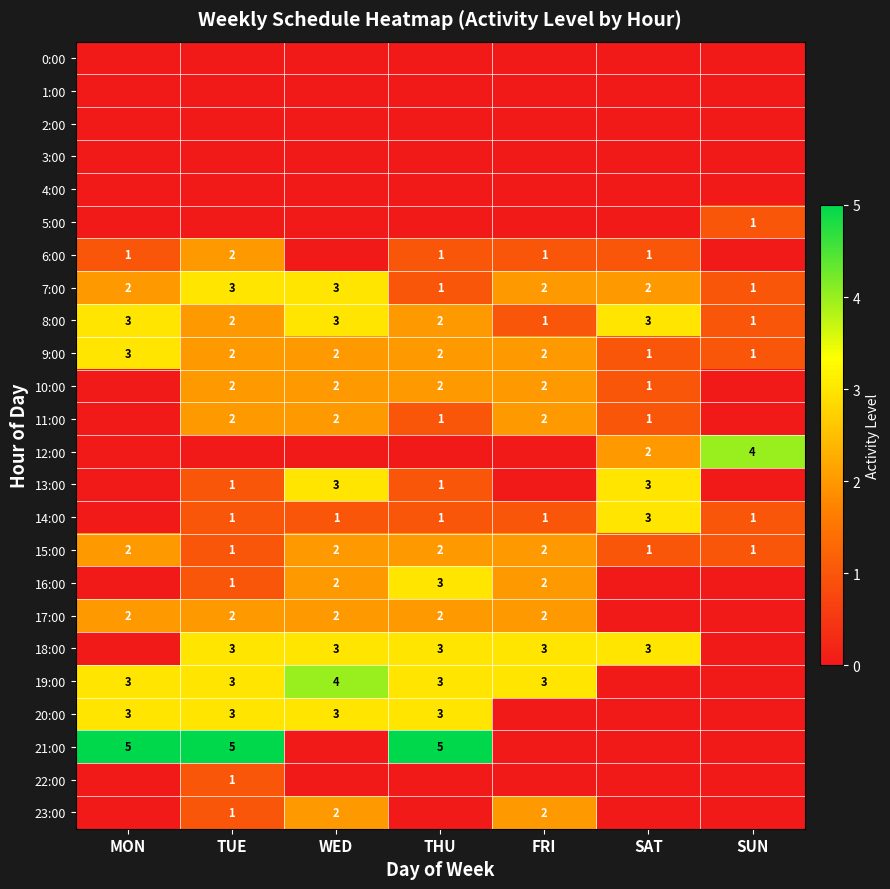

What is the difference between the maximum and second lowest values in the 9:00 series?

2